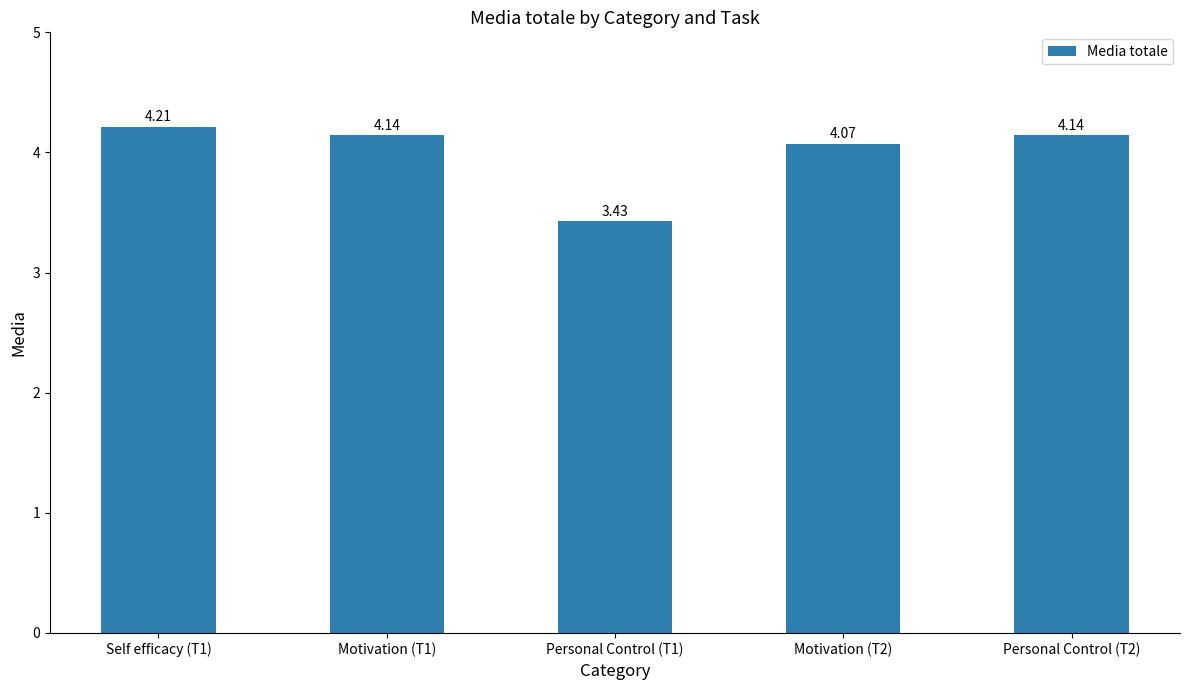

At which label is the value closest to 3?

Personal Control (T1)